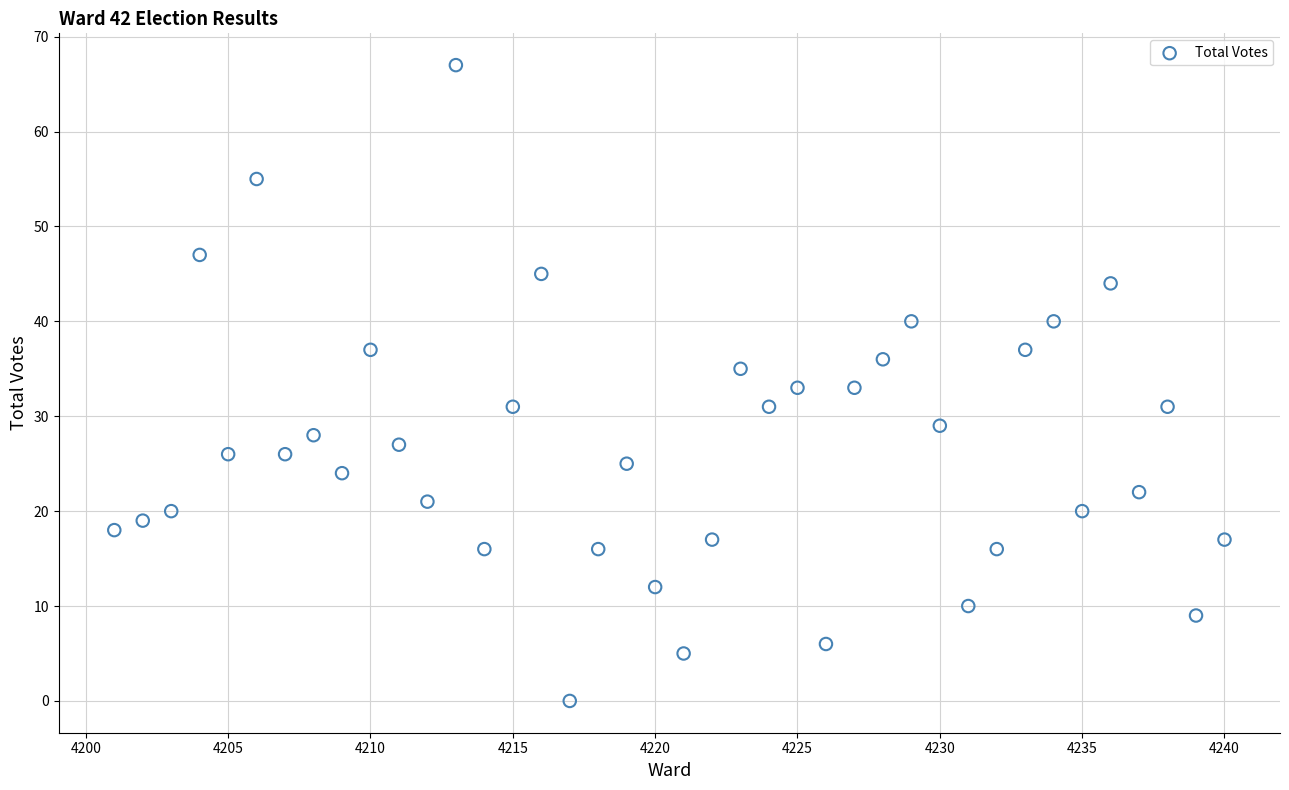

What is the range of X values (max minus min)?

39